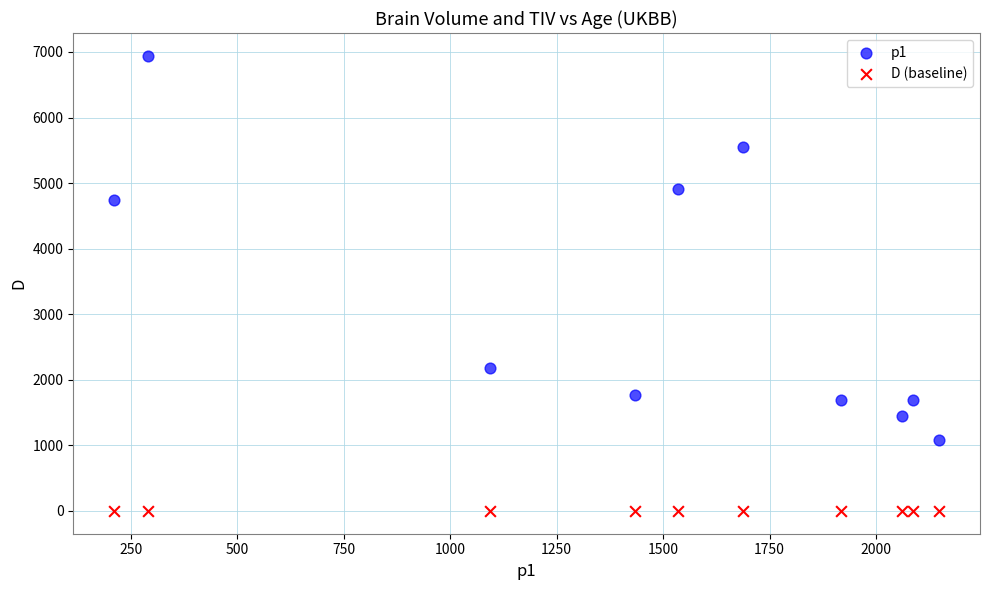

Which series reaches the maximum Y coordinate?

p1